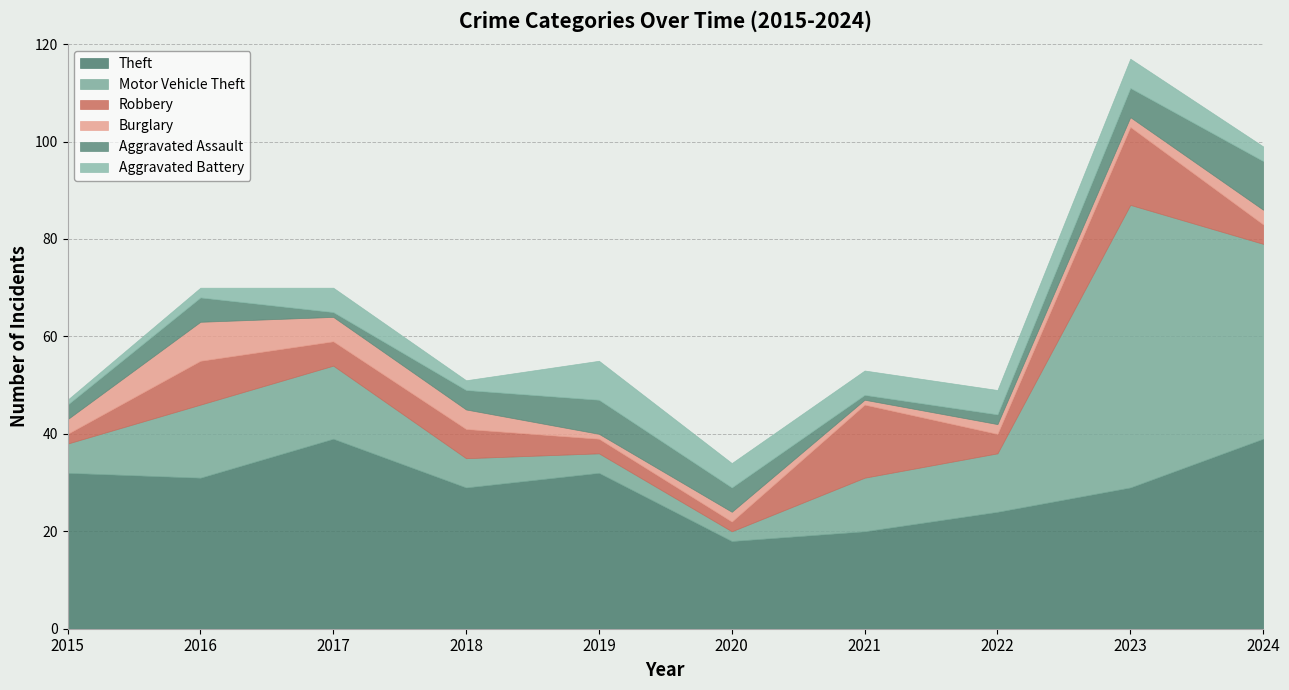

How many values in the Aggravated Battery series exceed 5?

2